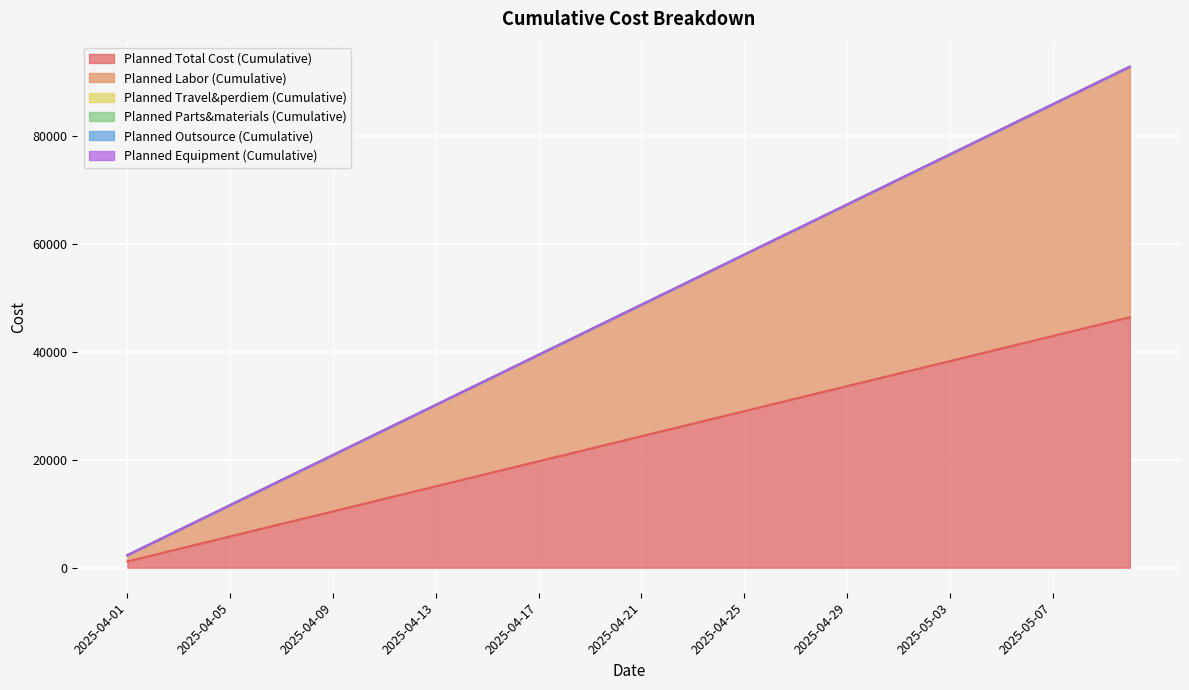

Does the chart display data point markers on the line(s)?

No